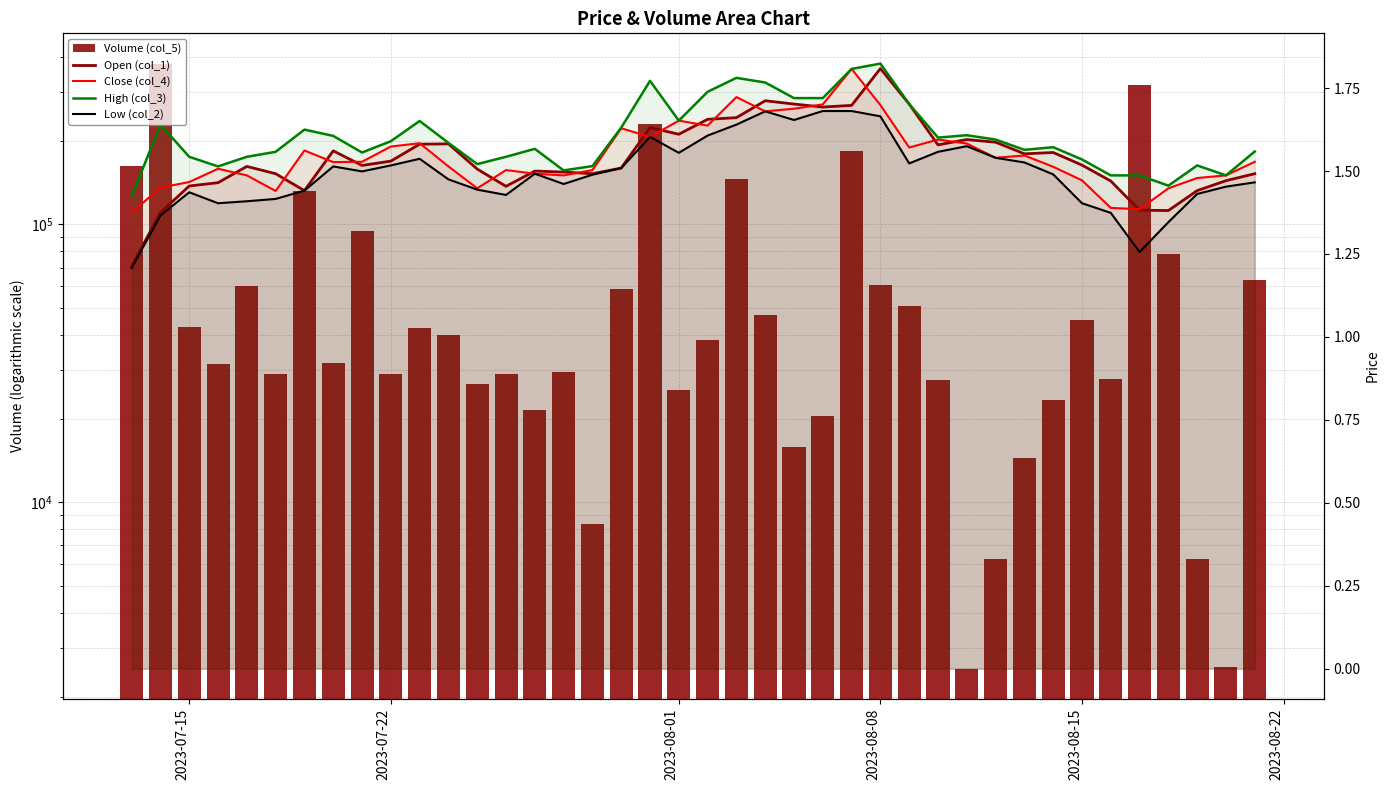

The Low (col_2) series shows 1.4 at 2023-08-15. True or false?

True